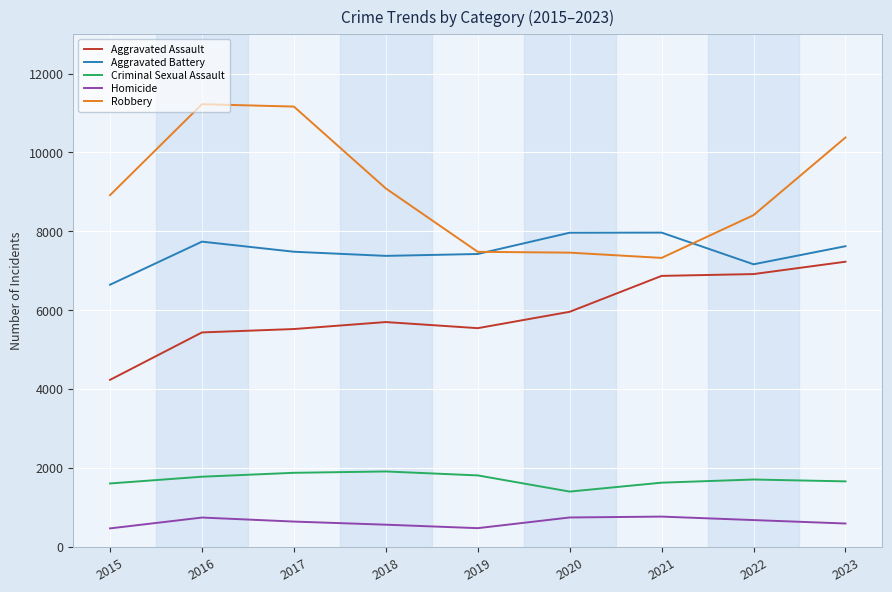

How many distinct data groups are displayed?

5